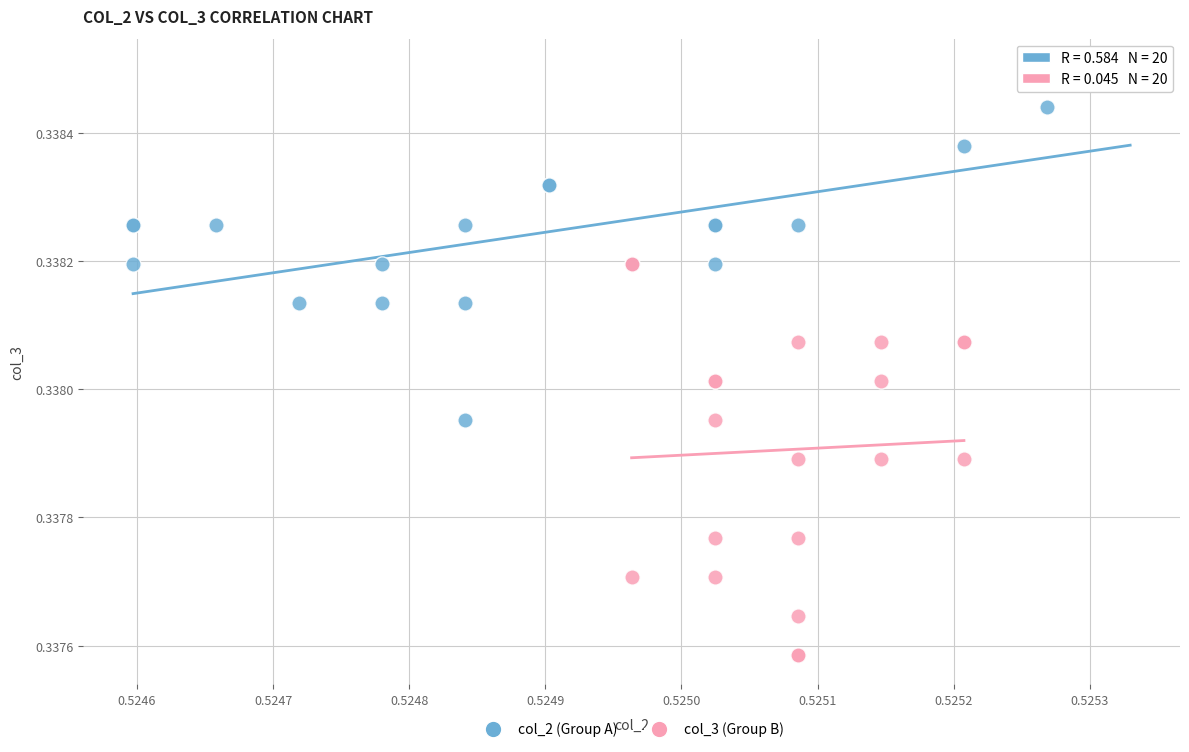

Which series reaches the maximum Y coordinate?

col_2 (Group A)